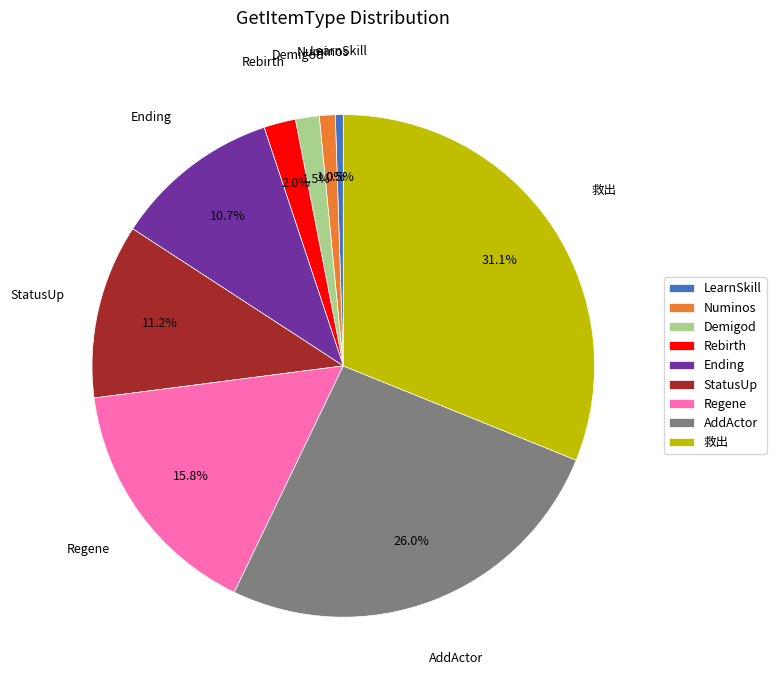

What percentage do Demigod and LearnSkill together represent?

2.0%